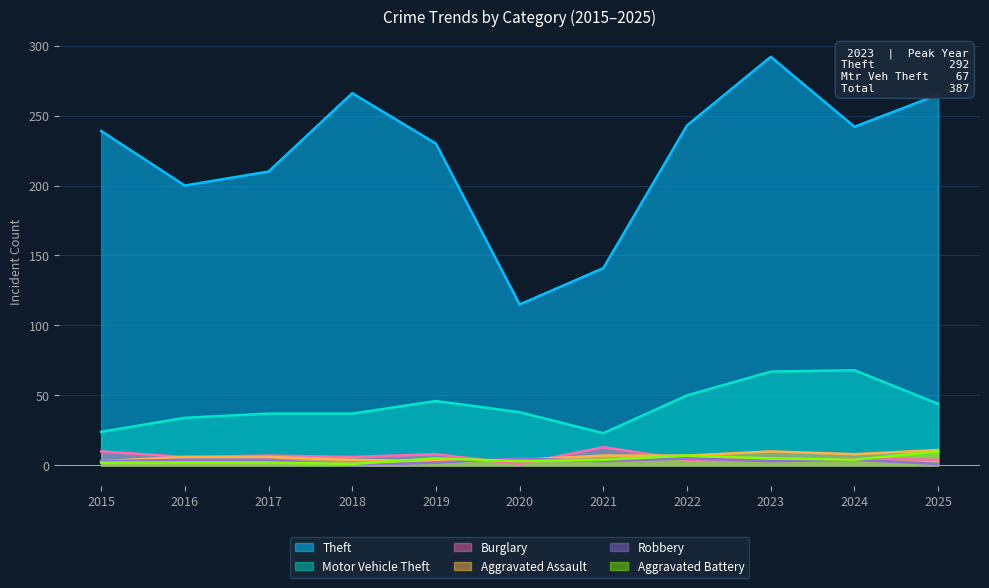

What is the value of the Theft point at the 10th from the left?

242